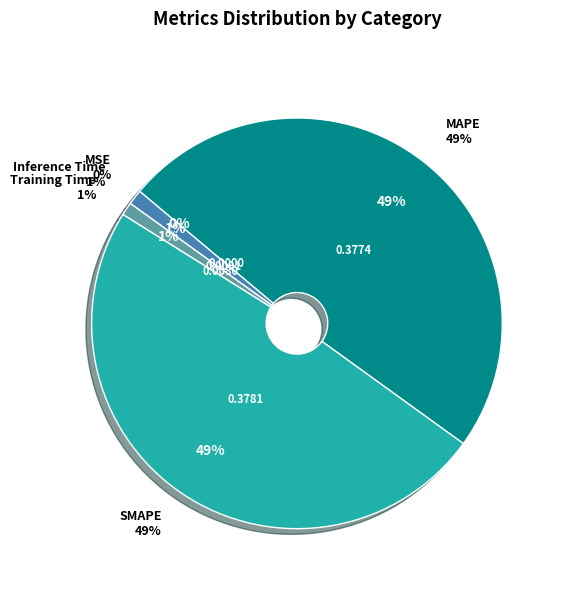

What is the smallest slice in the pie chart?

MSE